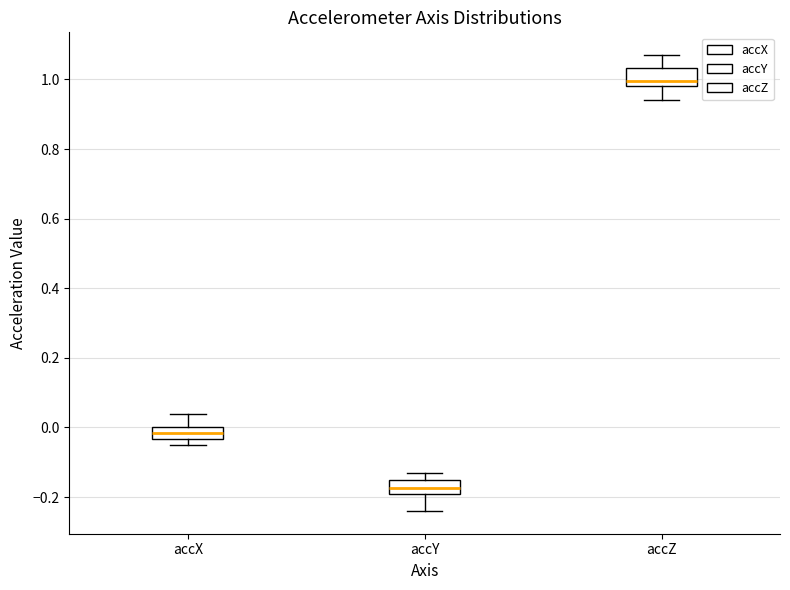

Which box has the lowest median line?

accY